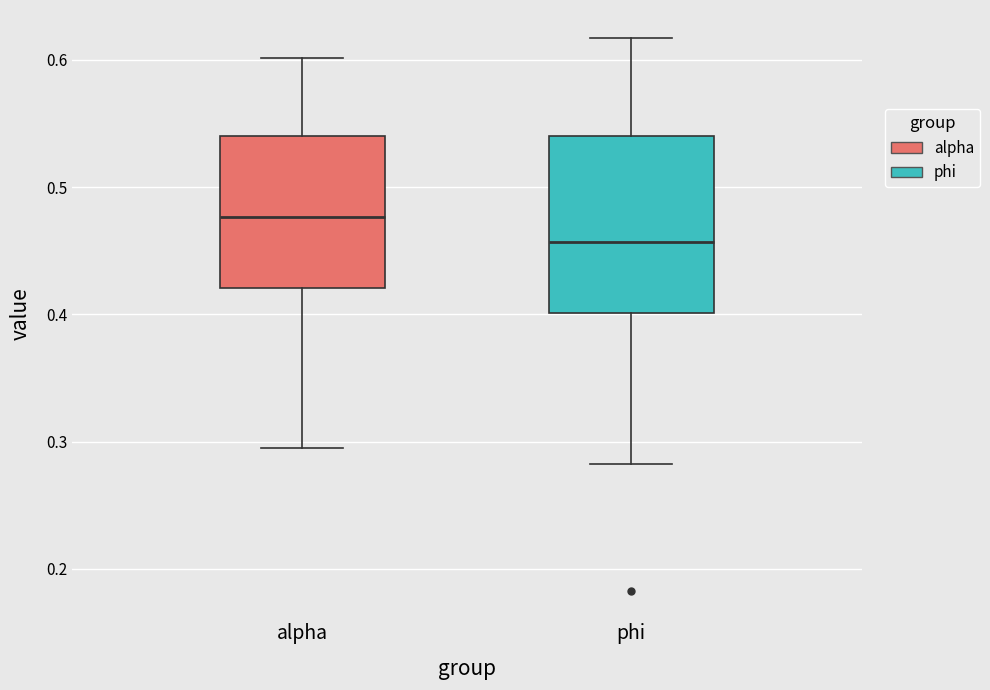

Reading left to right, read every box against the y-axis: the position of its median line, the range the box covers, and the ends of its whiskers. The values are not printed on the chart, so give them approximately, as read against the axis.

alpha: median 0.48, box 0.42 to 0.54, whiskers 0.30 to 0.60
phi: median 0.46, box 0.40 to 0.54, whiskers 0.28 to 0.62